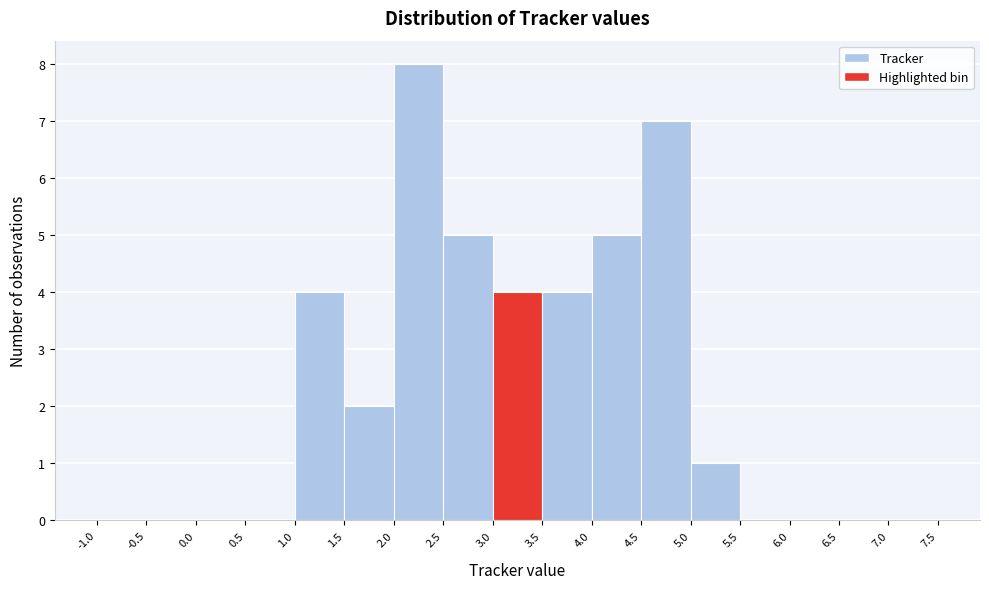

Reading left to right, transcribe this chart: for each bar, give the range it covers on the x-axis and its height. The values are not printed on the chart, so give them approximately, as read against the axis.

-1.0 to -0.5: 0
-0.5 to 0.0: 0
0.0 to 0.5: 0
0.5 to 1.0: 0
1.0 to 1.5: 4
1.5 to 2.0: 2
2.0 to 2.5: 8
2.5 to 3.0: 5
3.0 to 3.5: 4
3.5 to 4.0: 4
4.0 to 4.5: 5
4.5 to 5.0: 7
5.0 to 5.5: 1
5.5 to 6.0: 0
6.0 to 6.5: 0
6.5 to 7.0: 0
7.0 to 7.5: 0